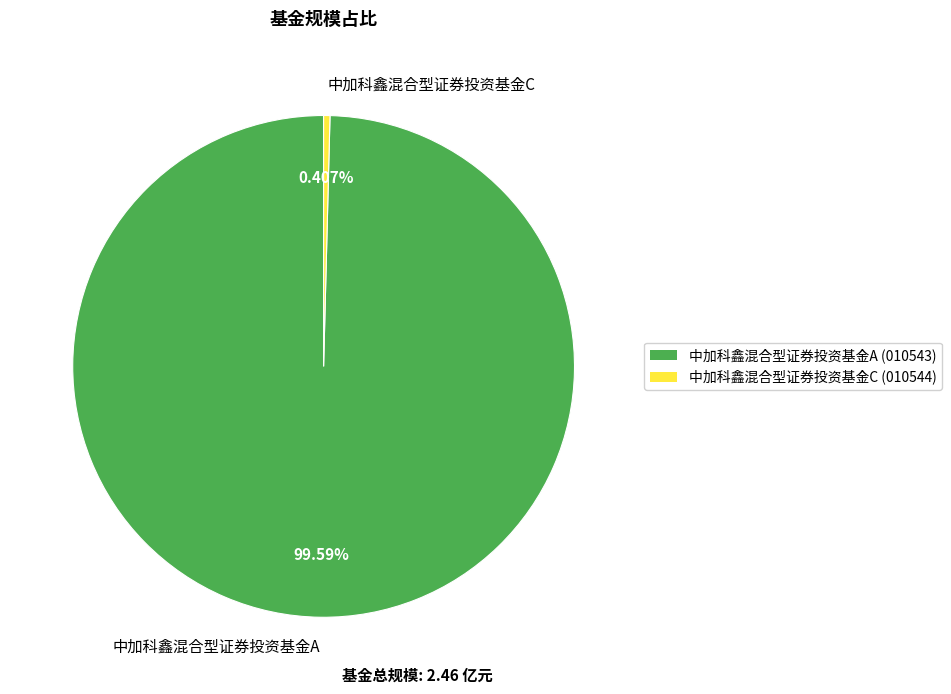

Rank the categories by value from lowest to highest.

中加科鑫混合型证券投资基金C, 中加科鑫混合型证券投资基金A